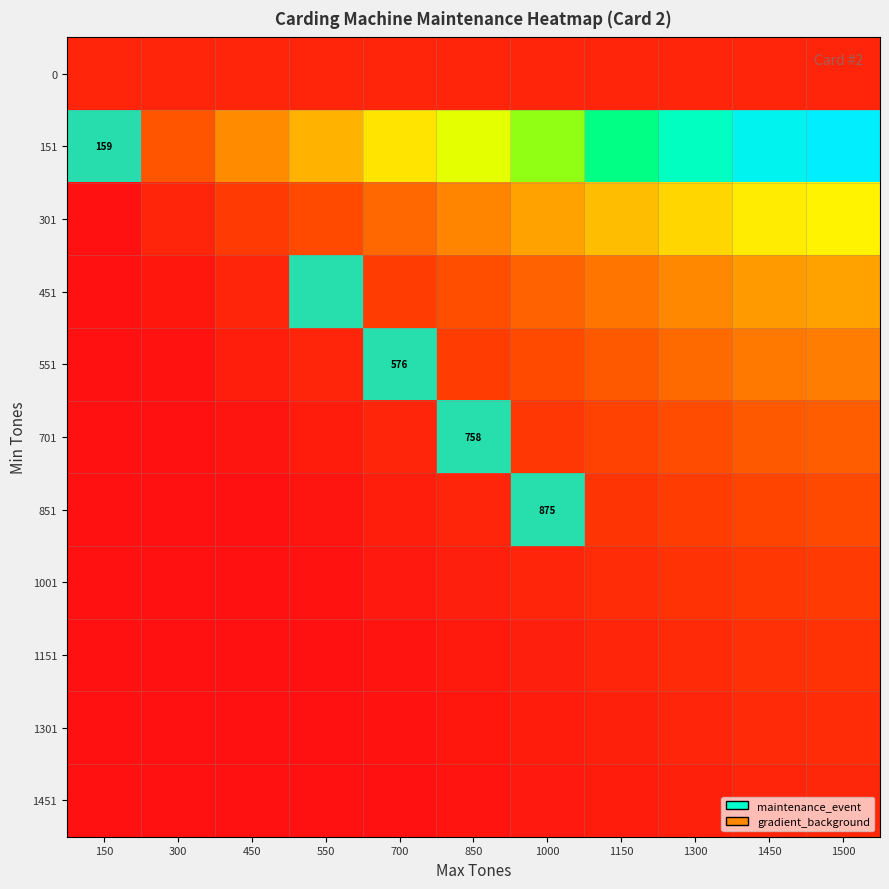

Which category has the lowest value across all series?

150